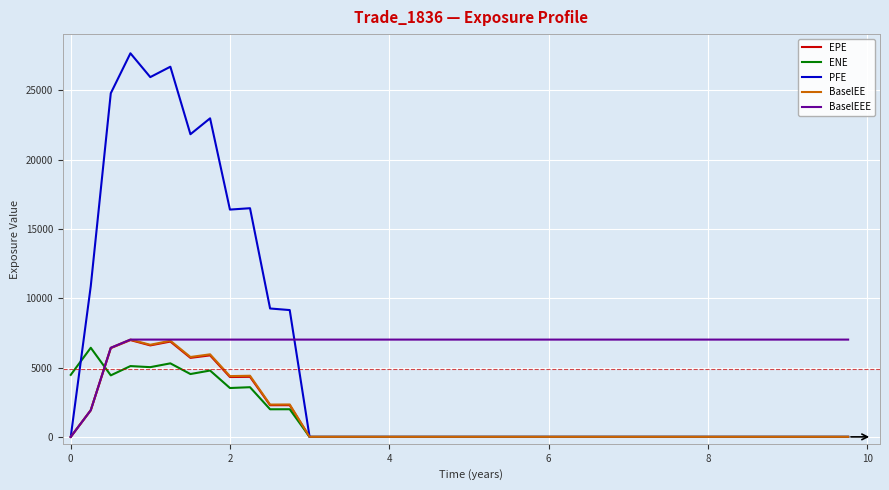

Which series has the largest total across all categories?

BaselEEE